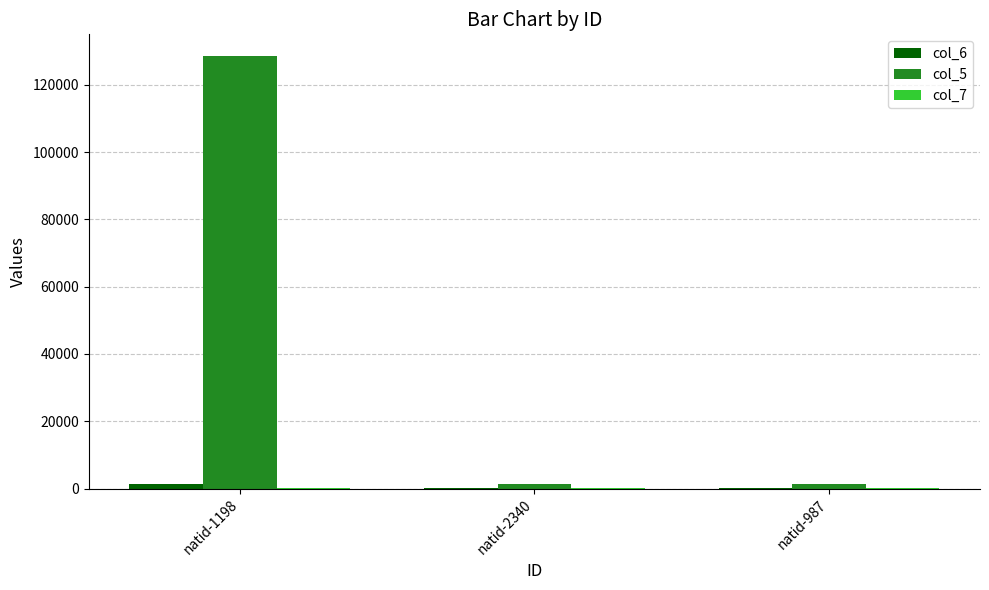

Count the number of data series in this chart.

3